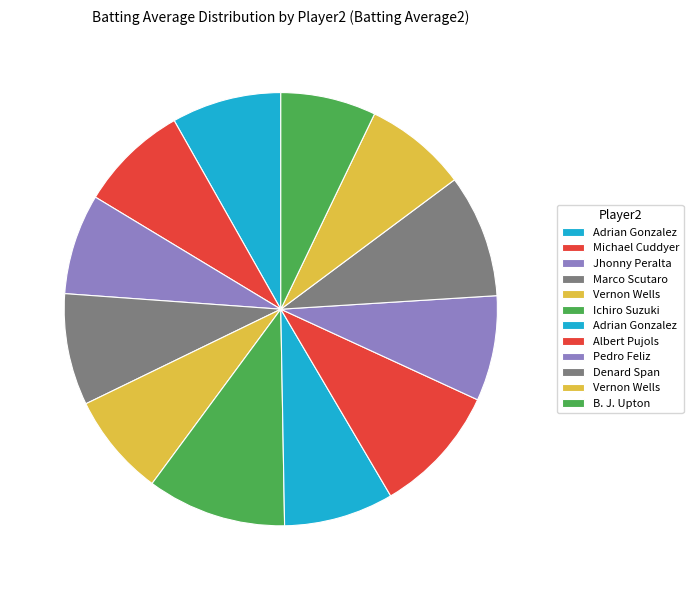

What is the largest slice in the pie chart?

Ichiro Suzuki